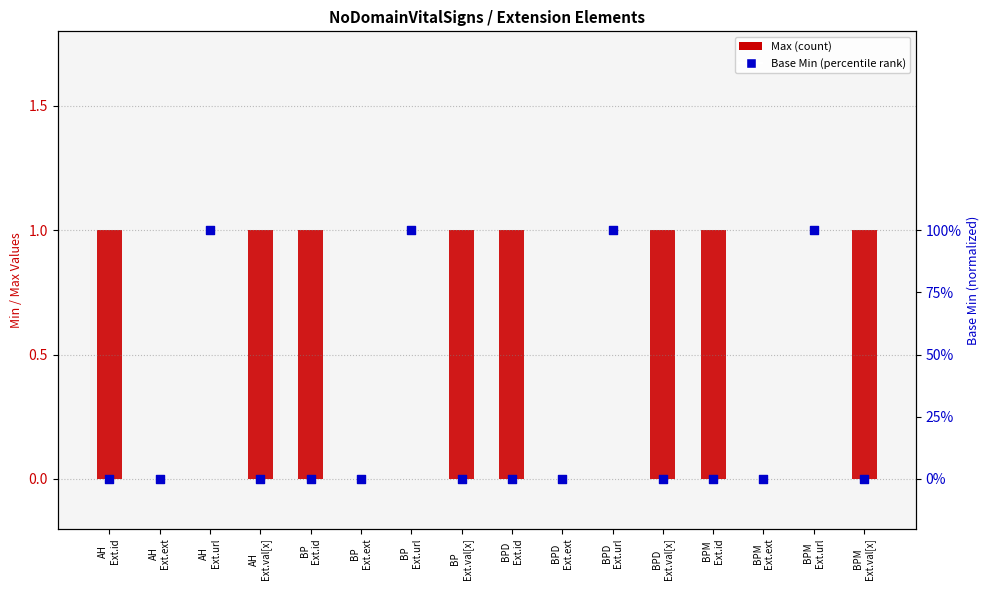

At which category is the sum across all series the highest?

AH
Ext.id